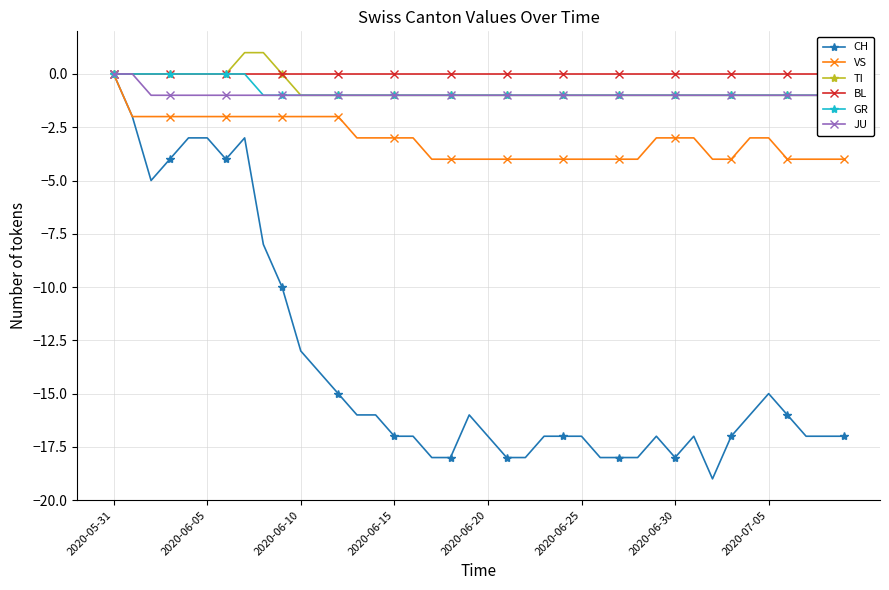

Is the value of VS at 18 greater than the value of JU at 11?

No